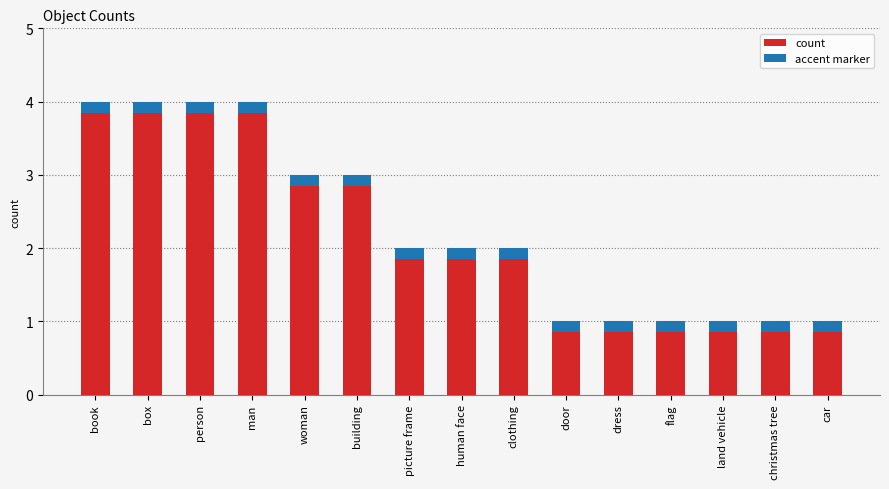

How many data points are less than 2?

6